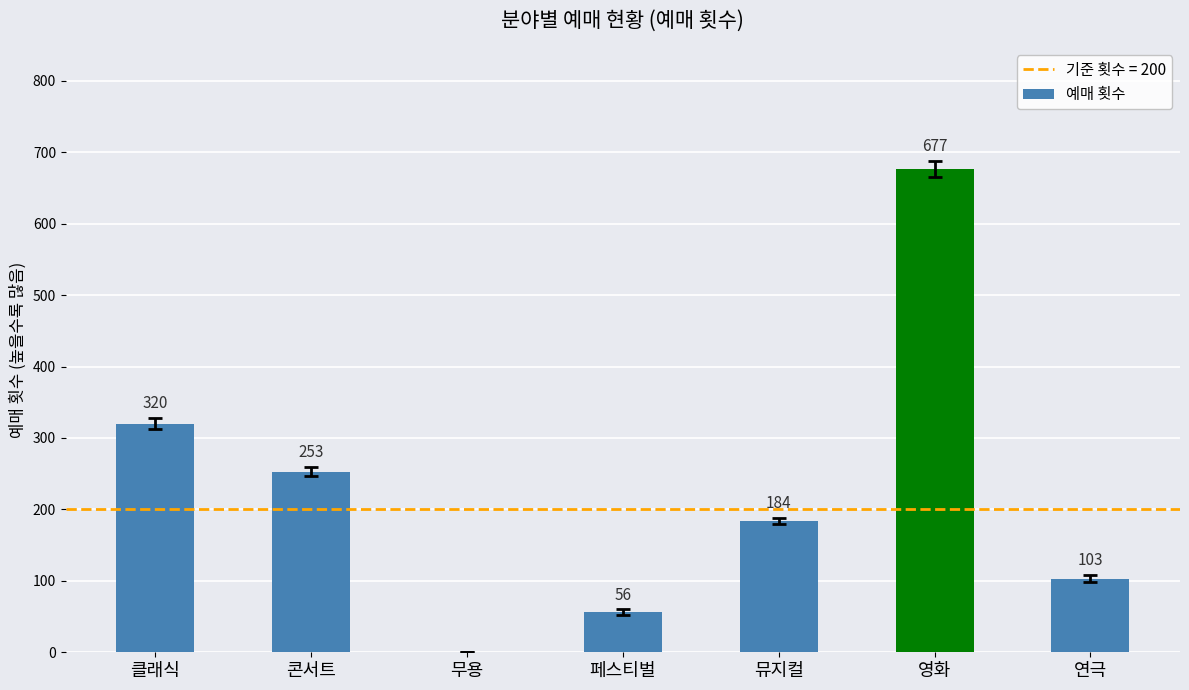

Are the bars grouped side by side (vs. stacked)?

No